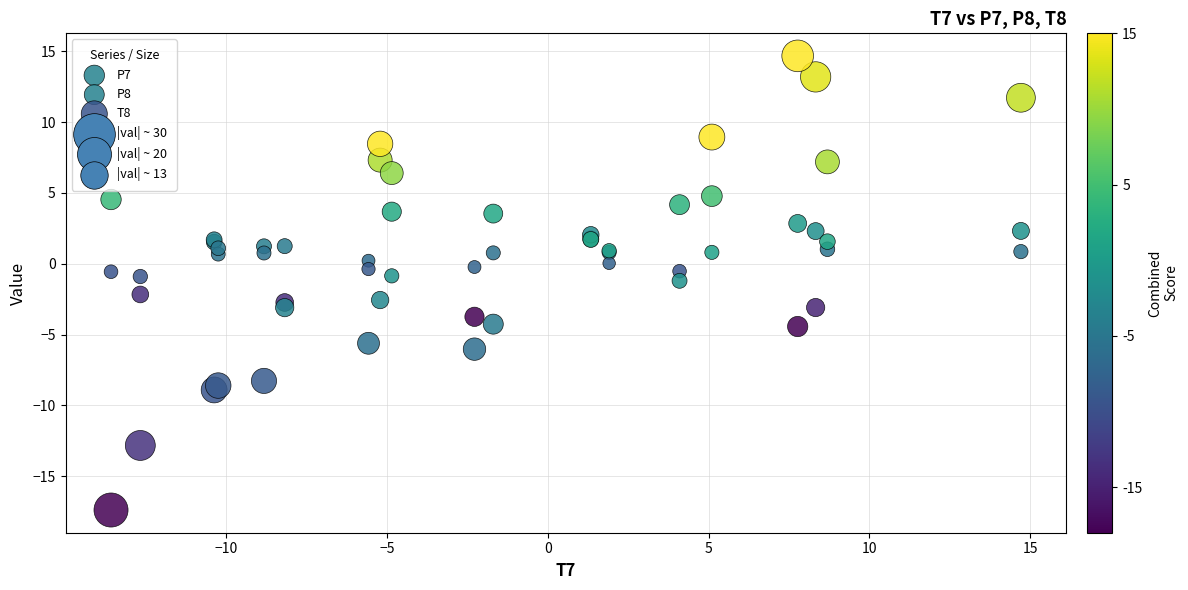

Which series contains the lowest Y value?

T8